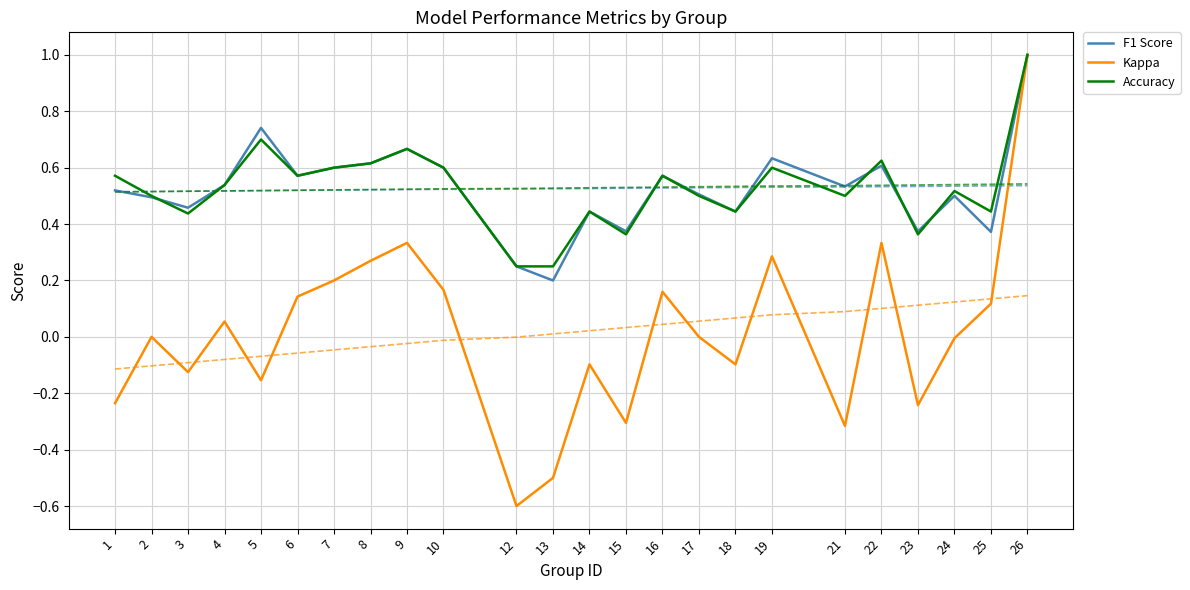

What is the maximum value shown in the chart?

1.0